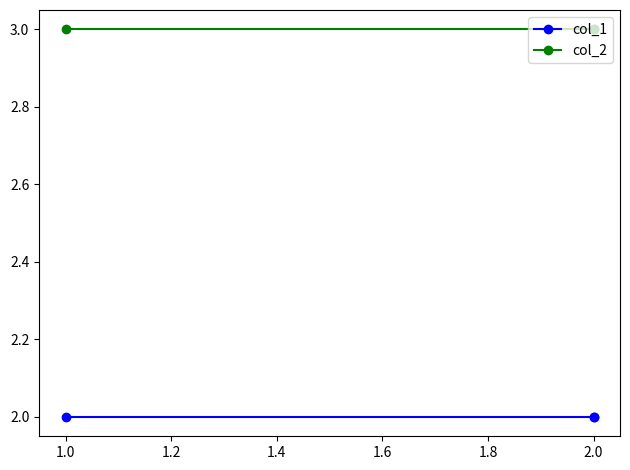

What is the difference between the highest and lowest values at 2.0?

1